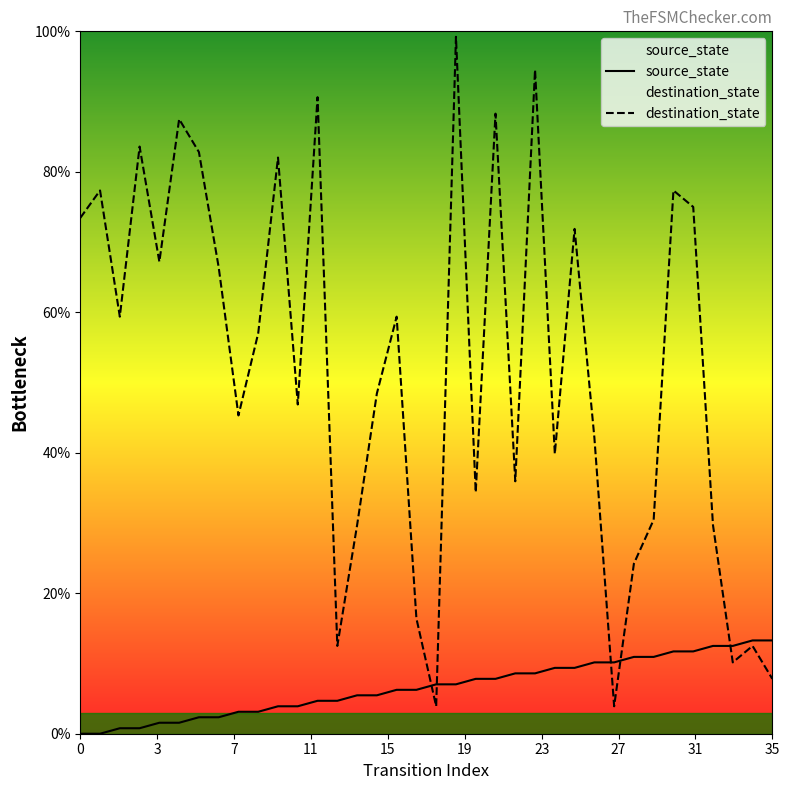

The source_state series shows 7.8 at 20. True or false?

True